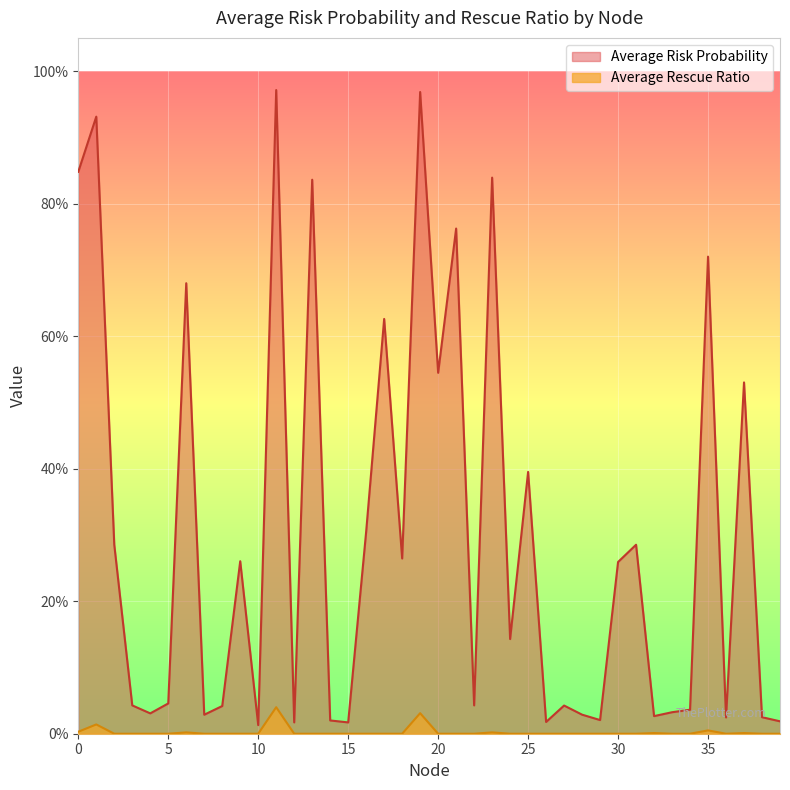

What is the total value across all series at 24?

0.1